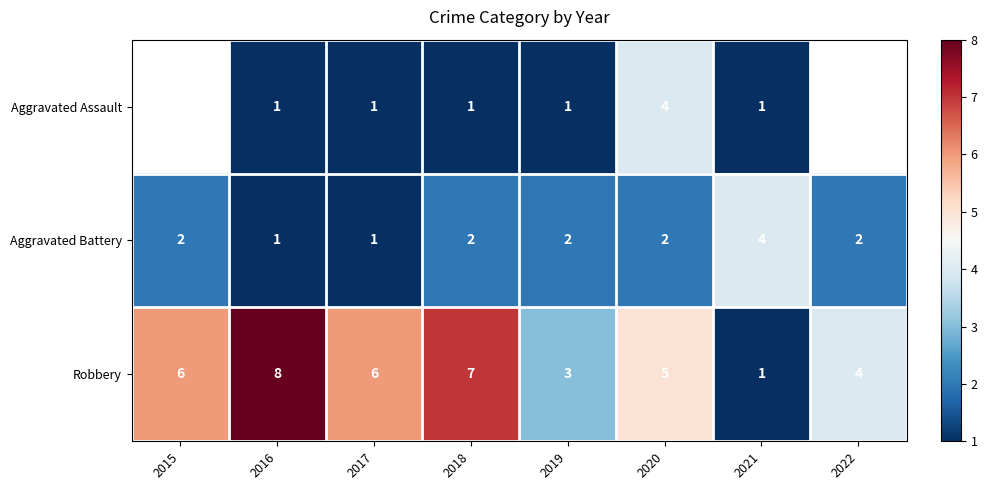

What value does the Robbery series have at 2019?

3